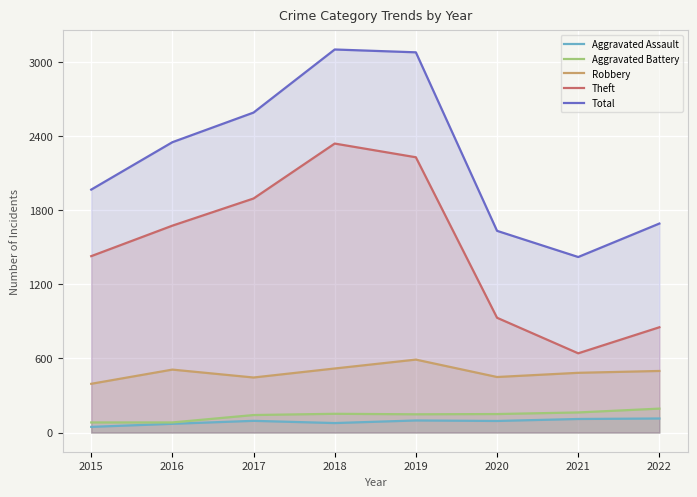

Between 2019 and 2022, which is larger?

2022